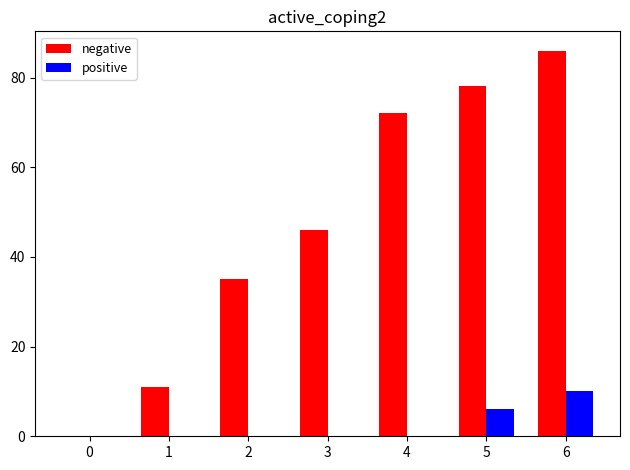

Which series has the largest range (max minus min)?

negative